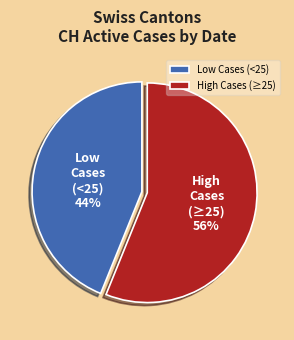

How many segments does this pie chart have?

2